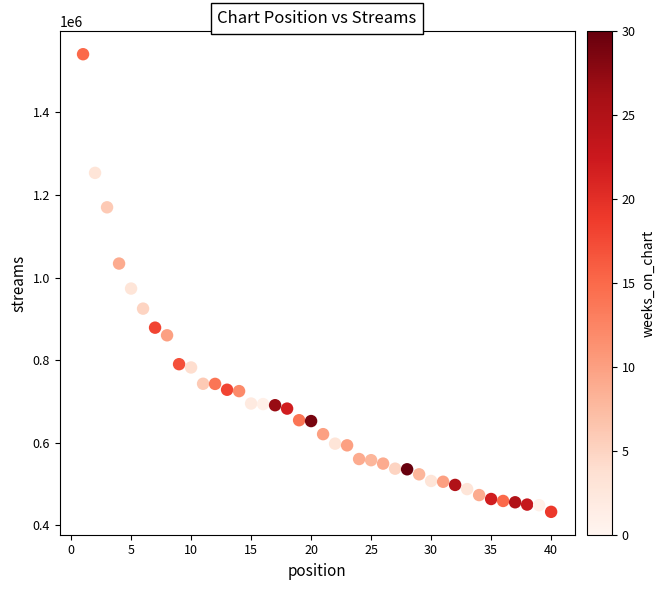

What is the range of Y values (max minus min)?

1108751